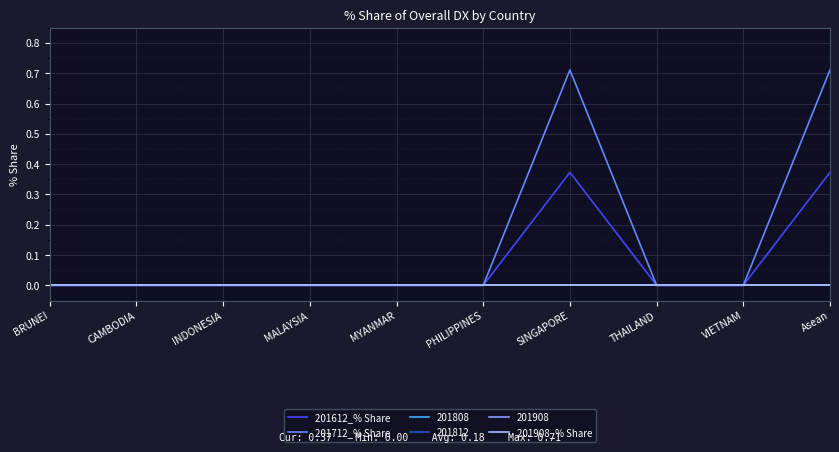

Is this an area chart (filled region under the line)?

No